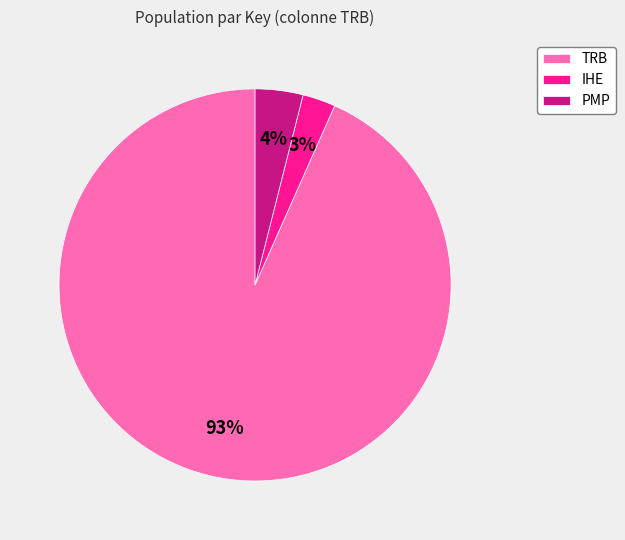

Do IHE and PMP together represent more than half of the pie?

No